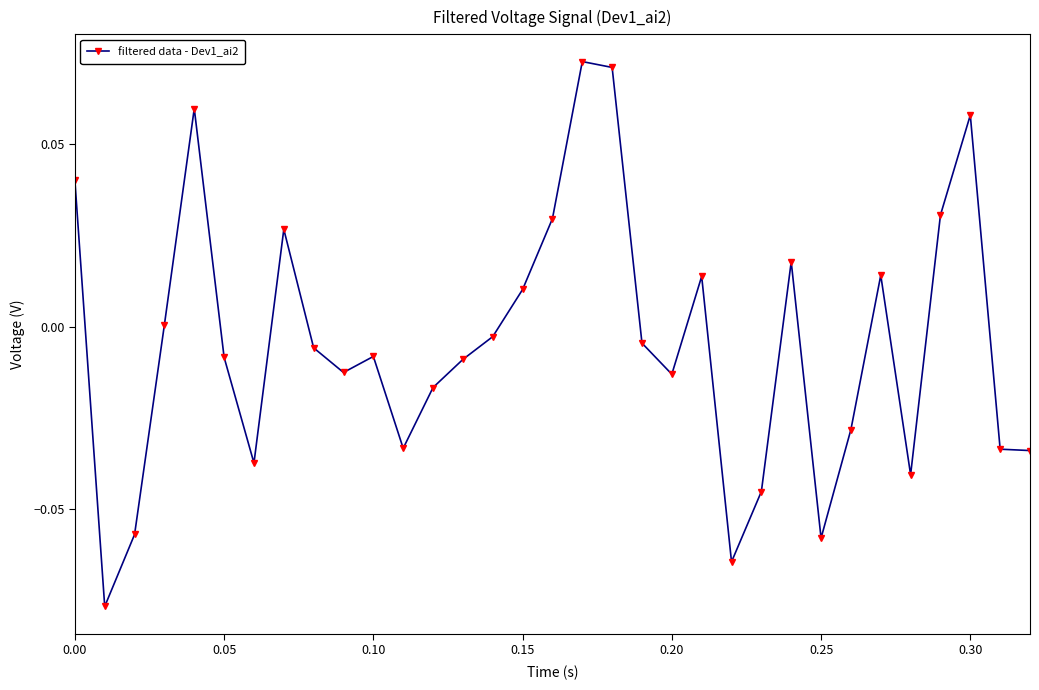

True or false: there are more than 1 points higher than both neighbors.

True